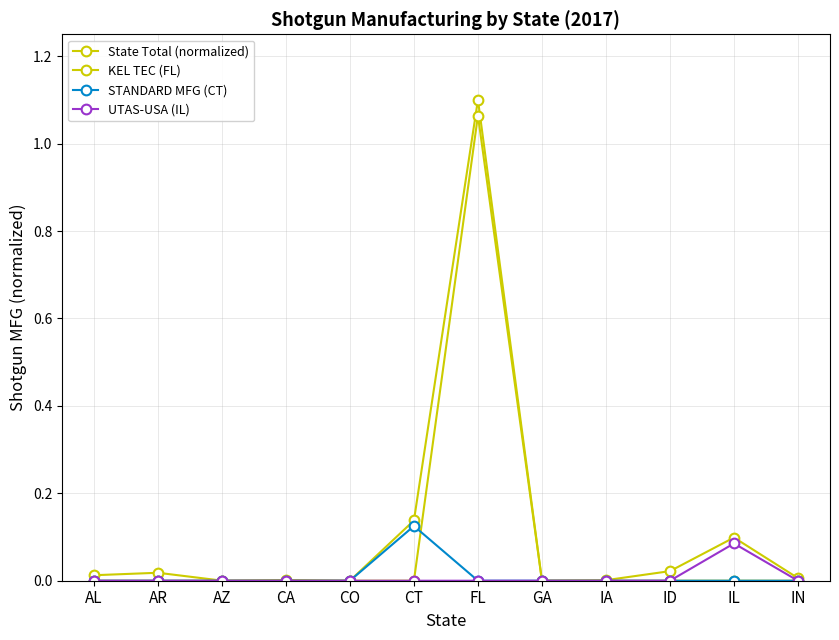

Which series has the widest spread of values?

State Total (normalized)